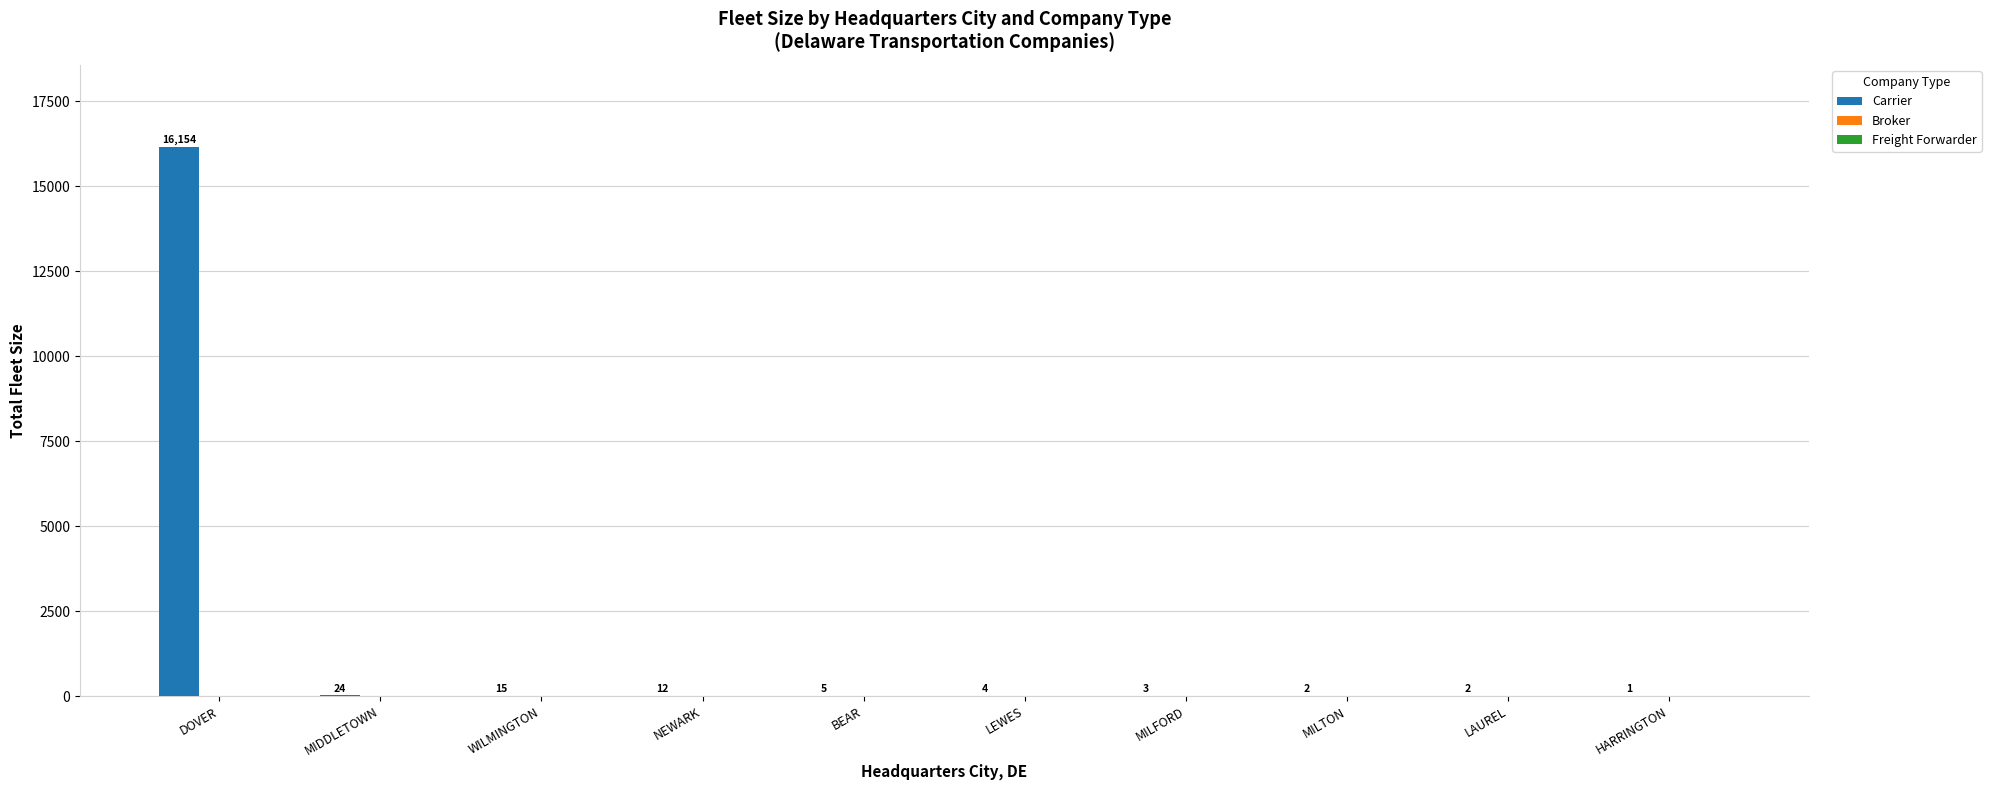

What is the sum of all values?

16222